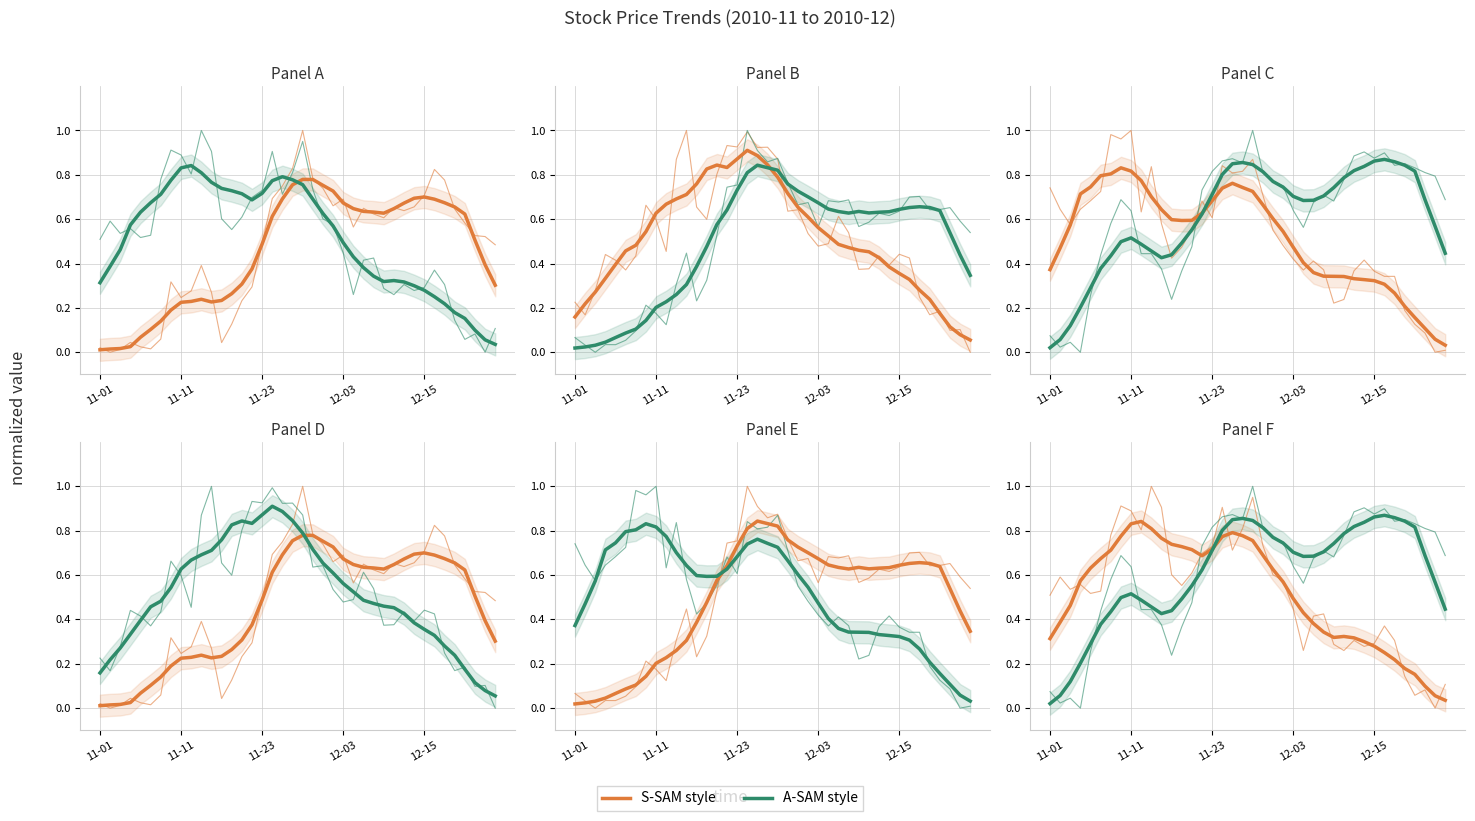

What is the difference between the highest and lowest values at 20?

0.1